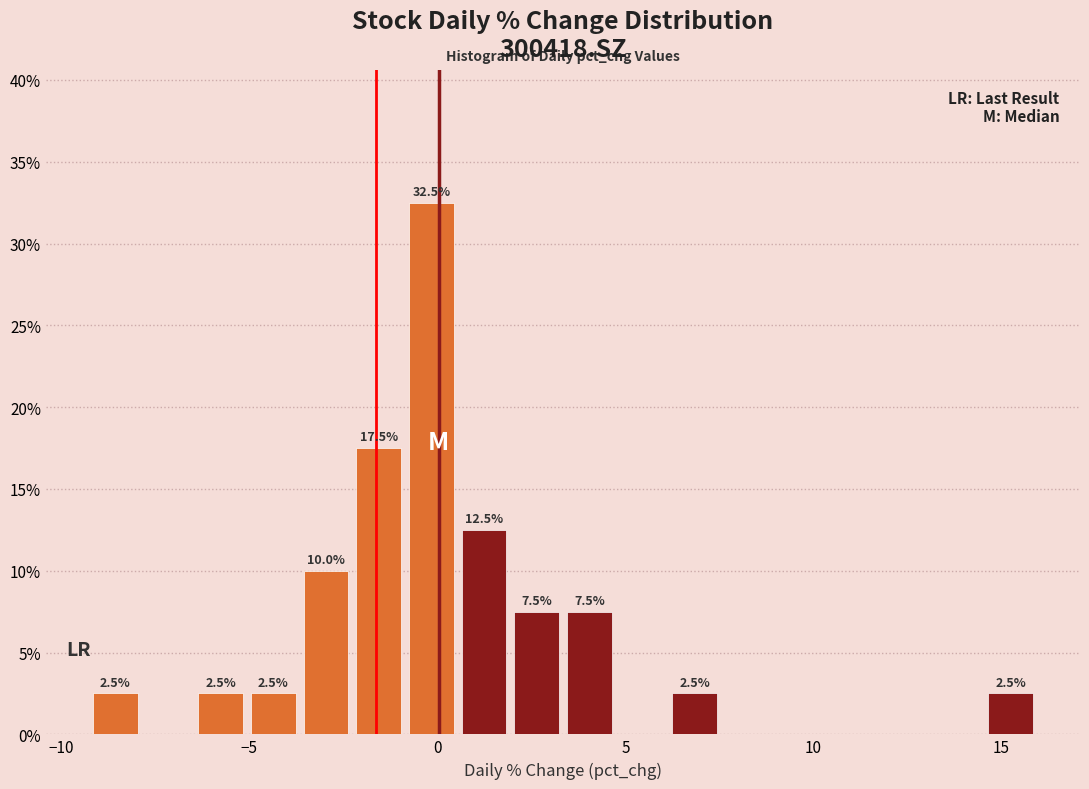

Around what value on the x-axis is the tallest bar? Give the approximate position of its centre, as read against the axis.

0.0